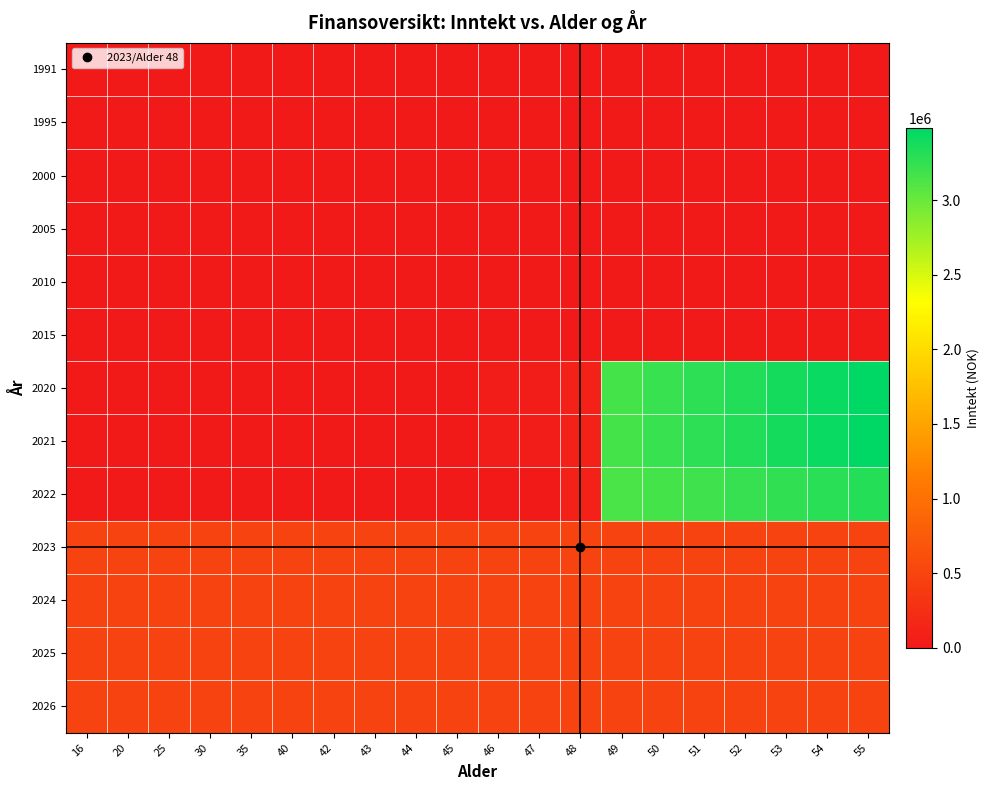

What is the total value across all series at 43?

1920000